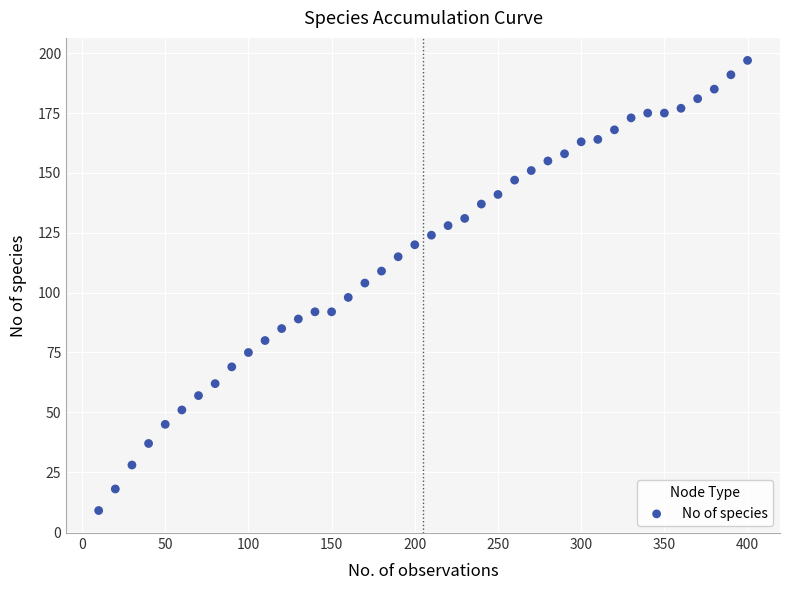

What is the range of X values (max minus min)?

390